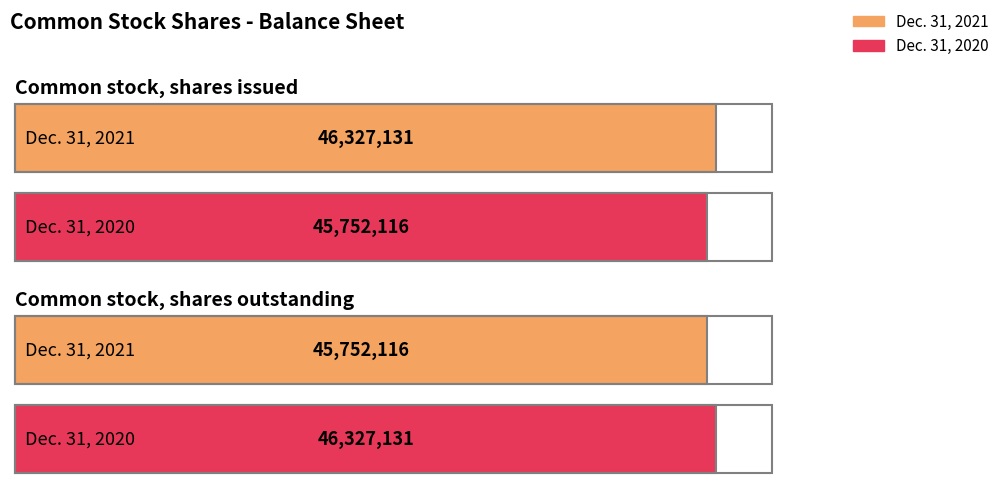

Which category has the highest value in the Dec. 31, 2020 series?

Common stock, shares outstanding